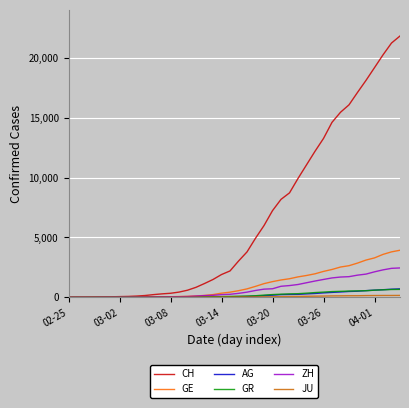

What is the maximum value shown in the chart?

21827